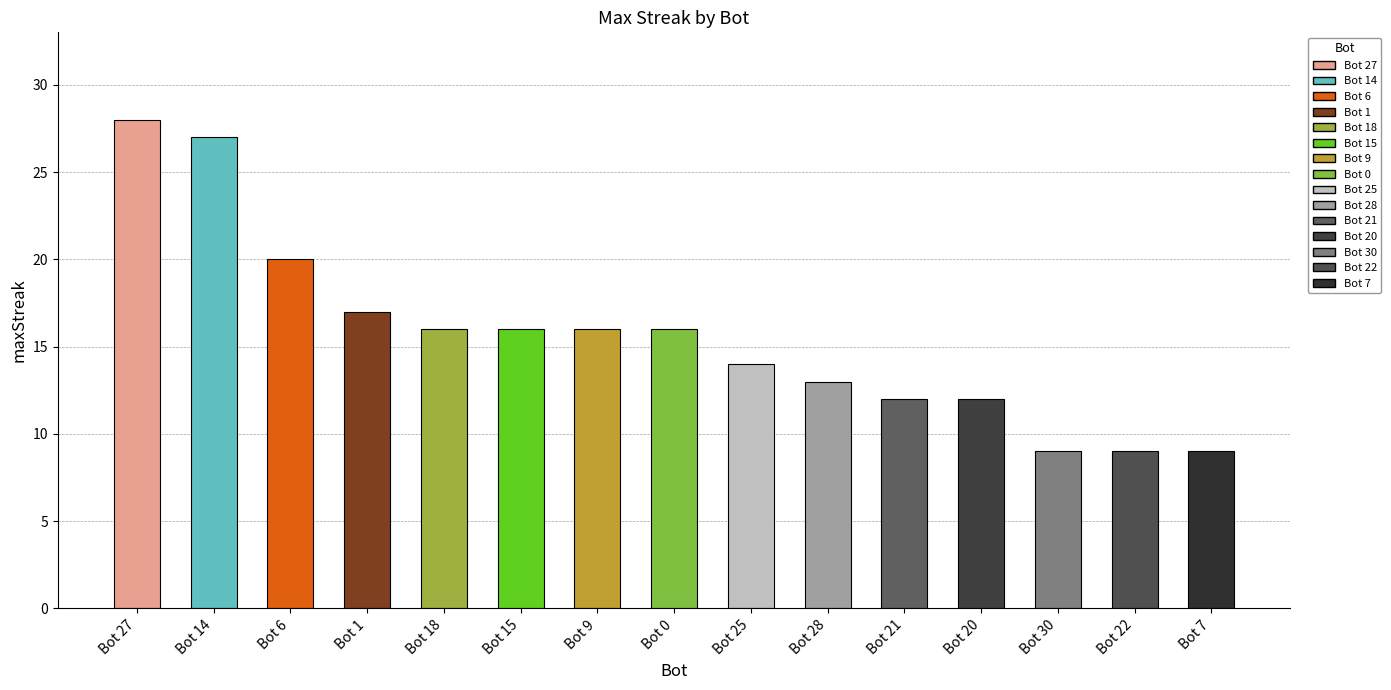

What is the change in value from Bot 15 to Bot 7?

-7